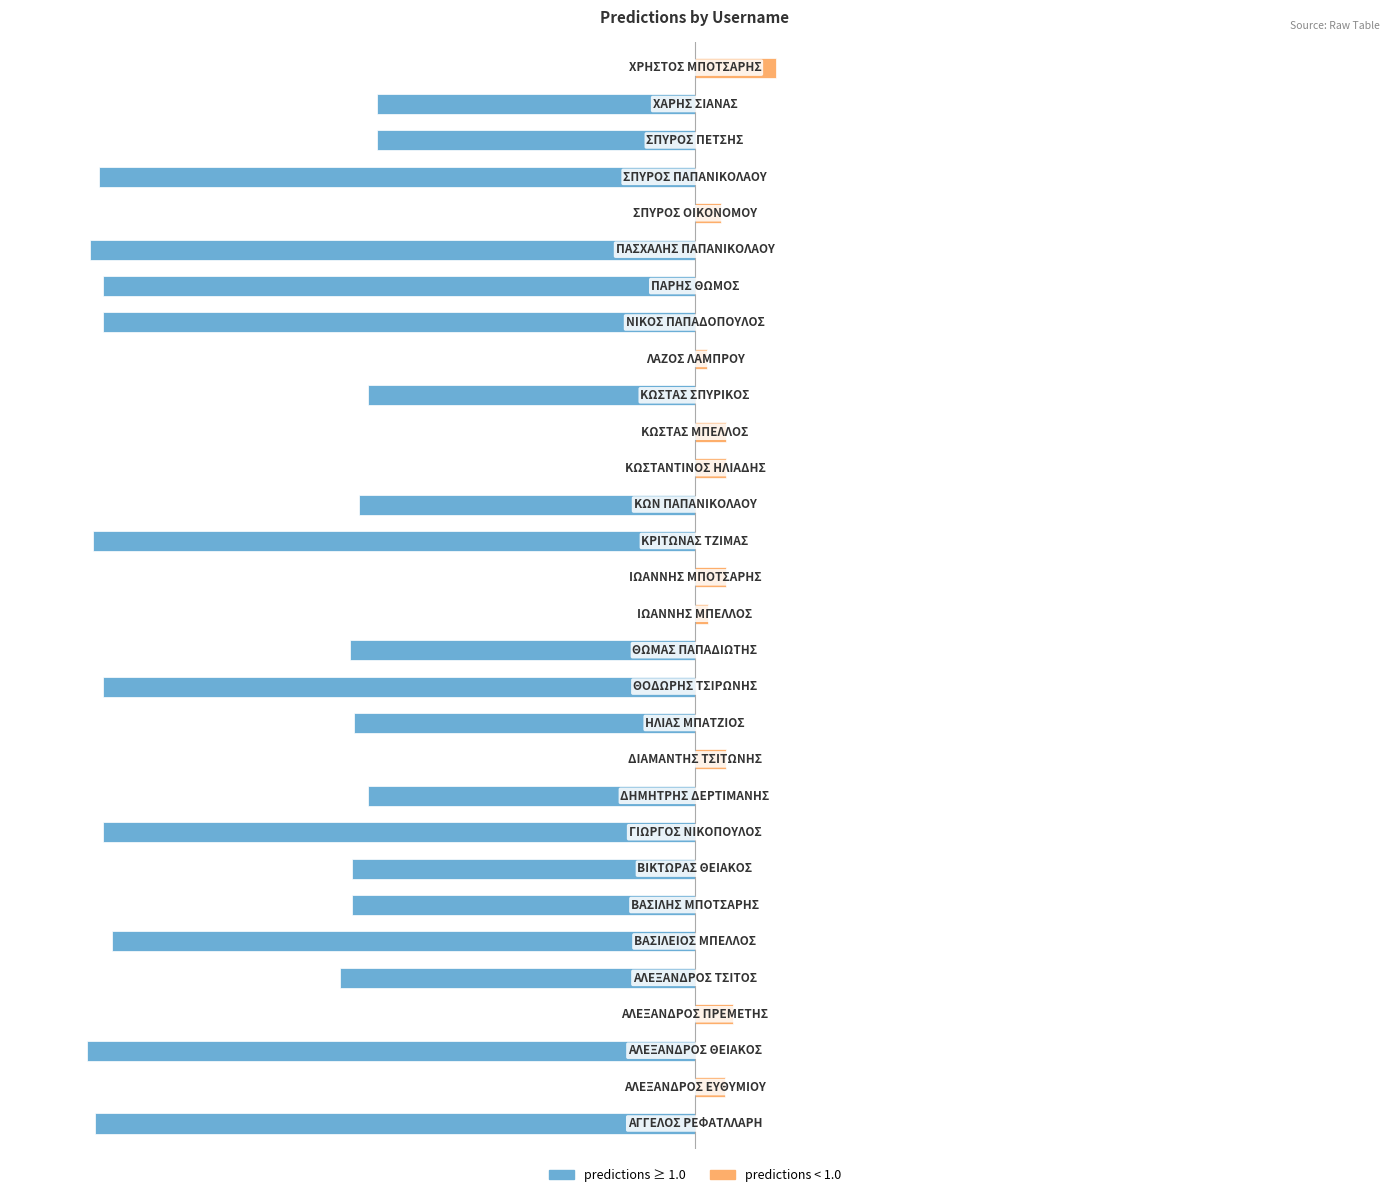

The value of predictions < 1.0 at 17 is 0.2. True or false?

False